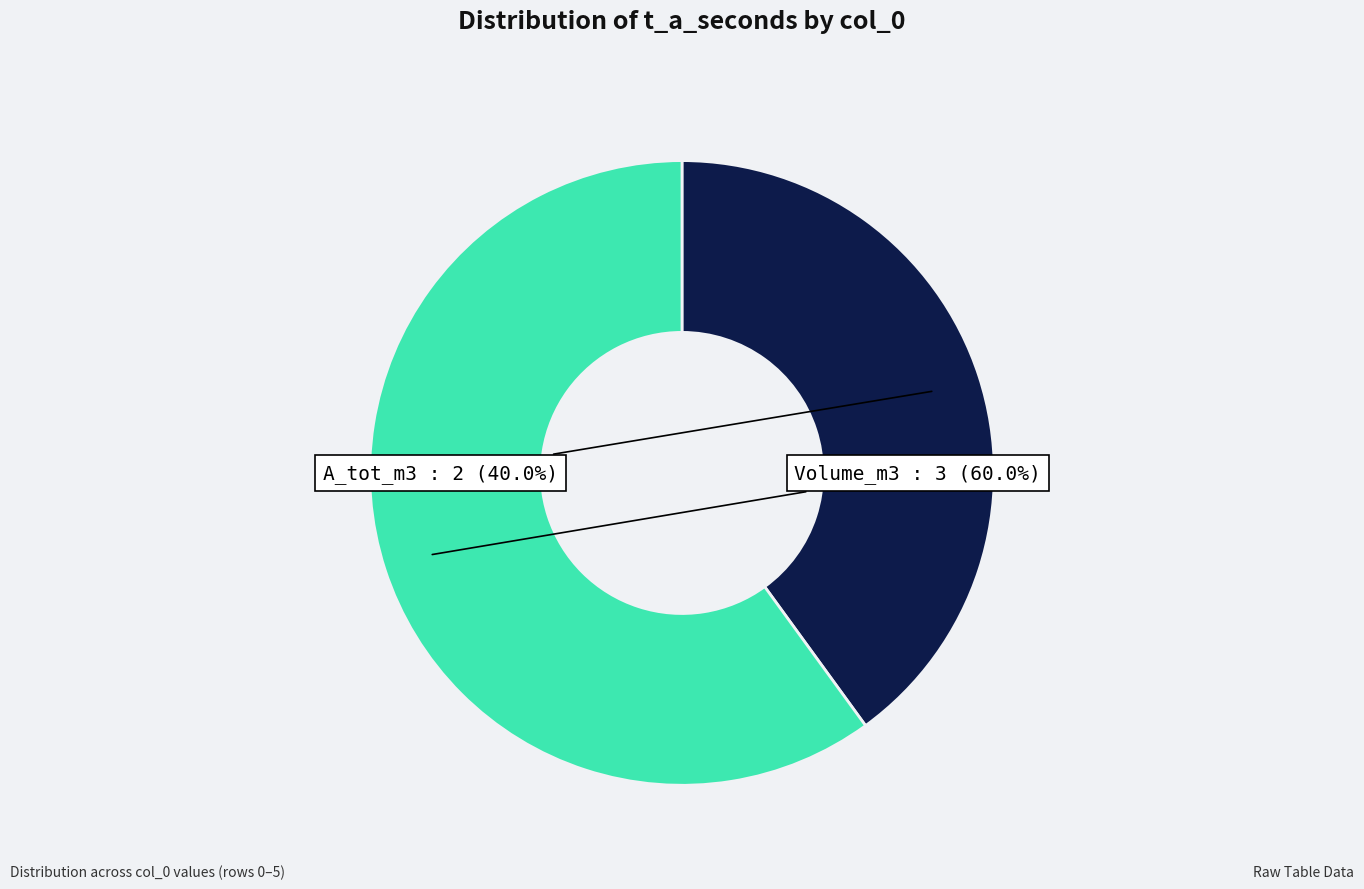

Is there a majority slice in this chart?

Yes